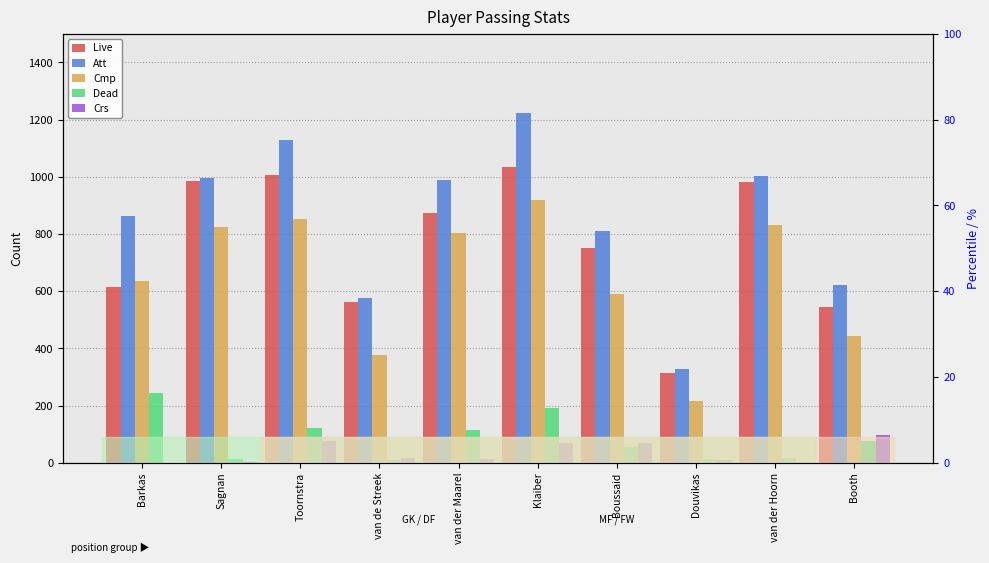

Which has a higher value, Douvikas or Boussaid?

Boussaid